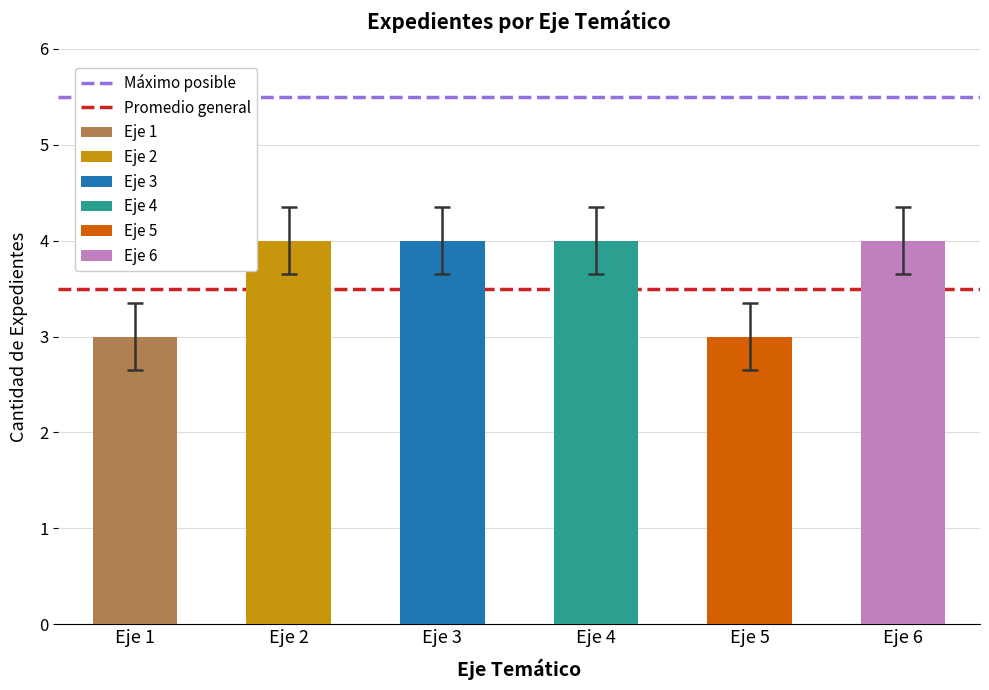

Which category has the lowest value in the Promedio general series?

Eje 1